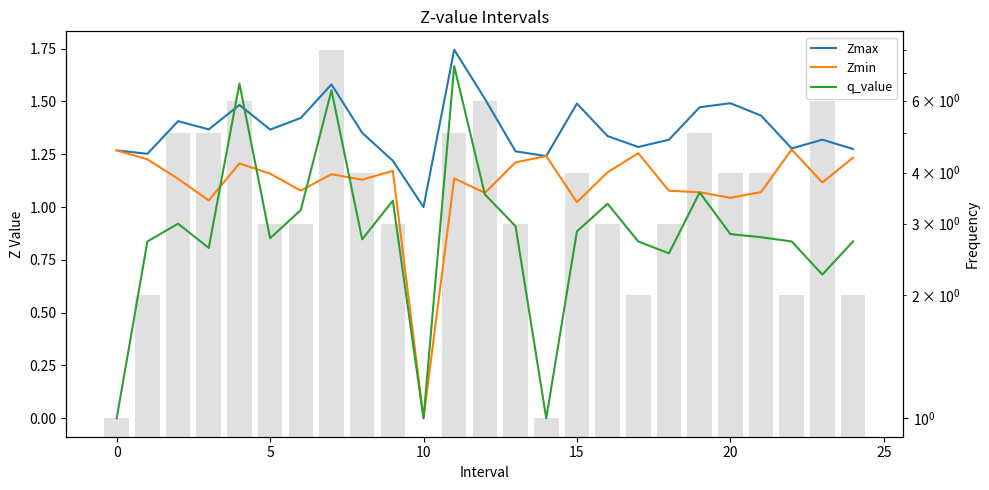

Which series has the largest total across all categories?

Zmax